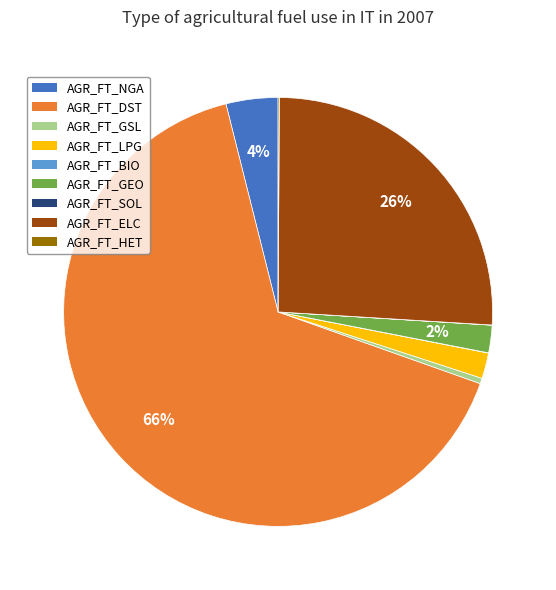

What is the largest slice in the pie chart?

AGR_FT_DST